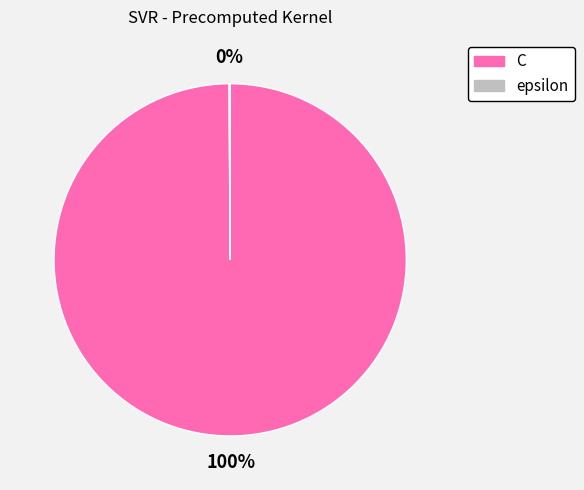

To the nearest percent, what is the average slice percentage?

50%